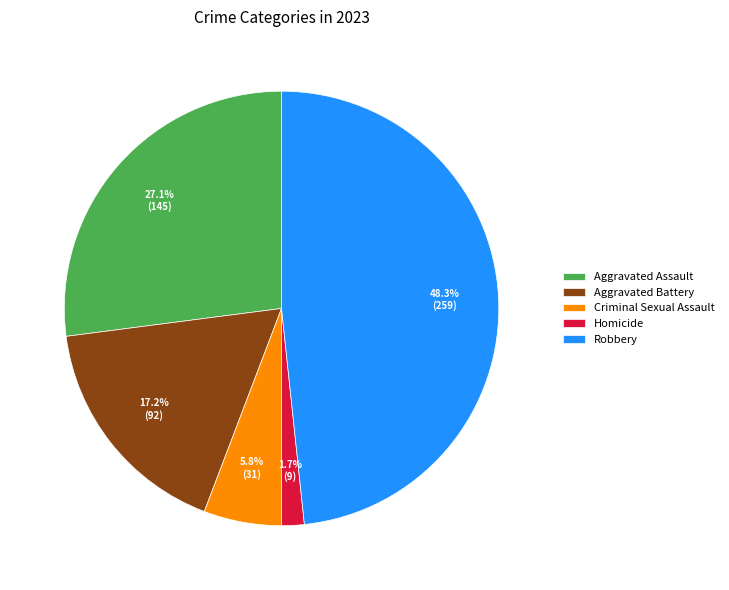

Is the sum of Criminal Sexual Assault and Robbery greater than half?

Yes